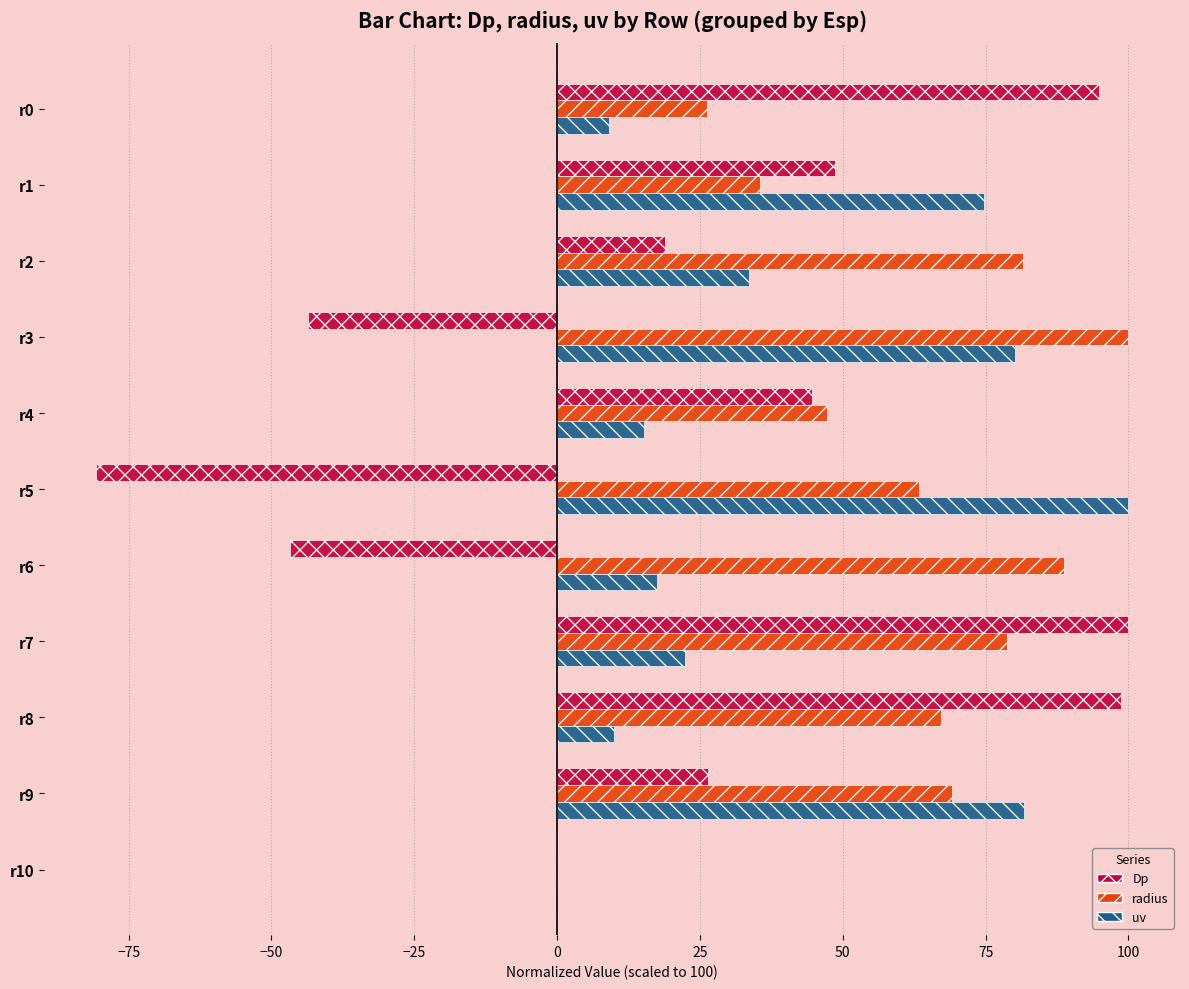

What is the maximum value shown in the chart?

100.0